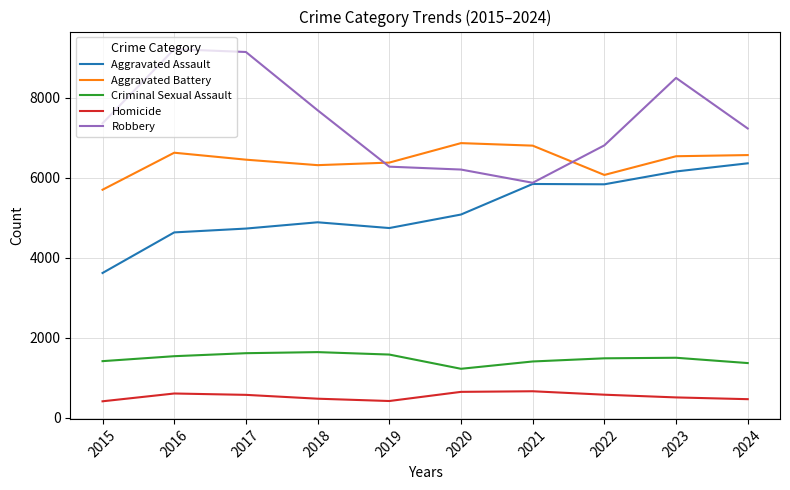

True or false: Homicide and Aggravated Assault cross at least once.

False